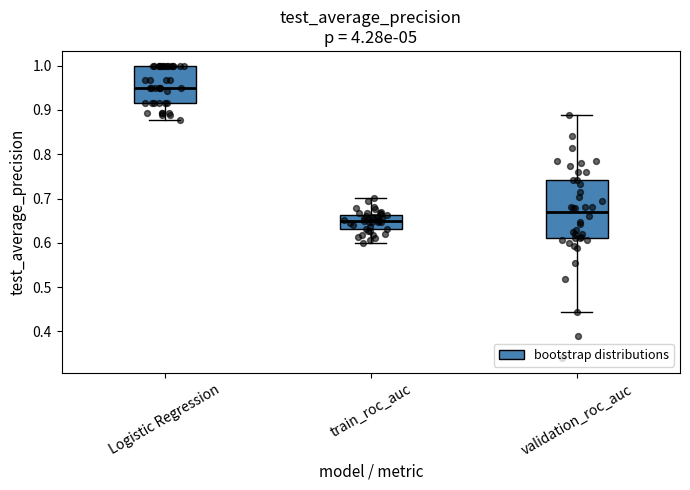

Which box has the highest median line?

Logistic Regression